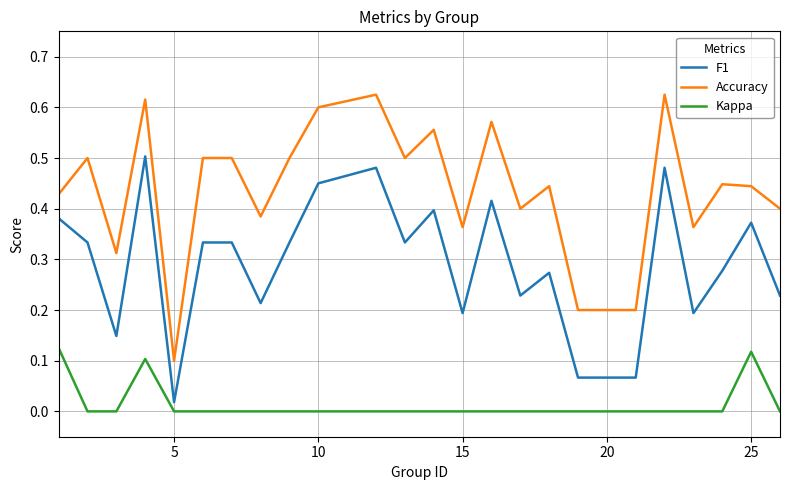

Is this an area chart (filled region under the line)?

No